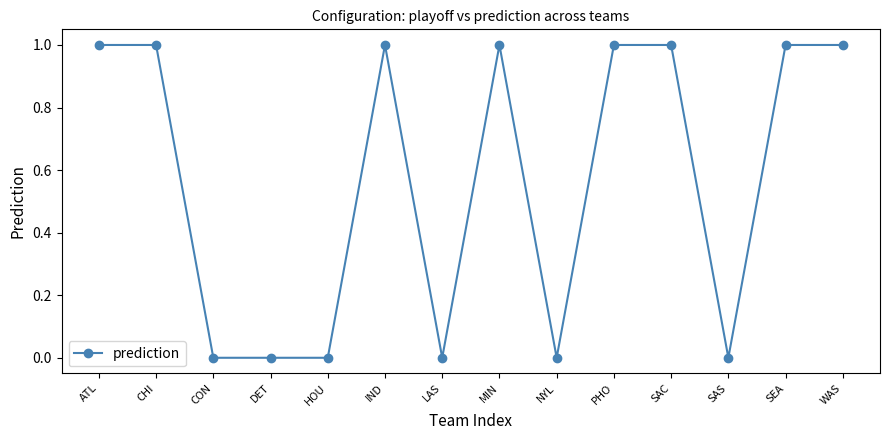

What is the difference between the second highest and minimum values?

1